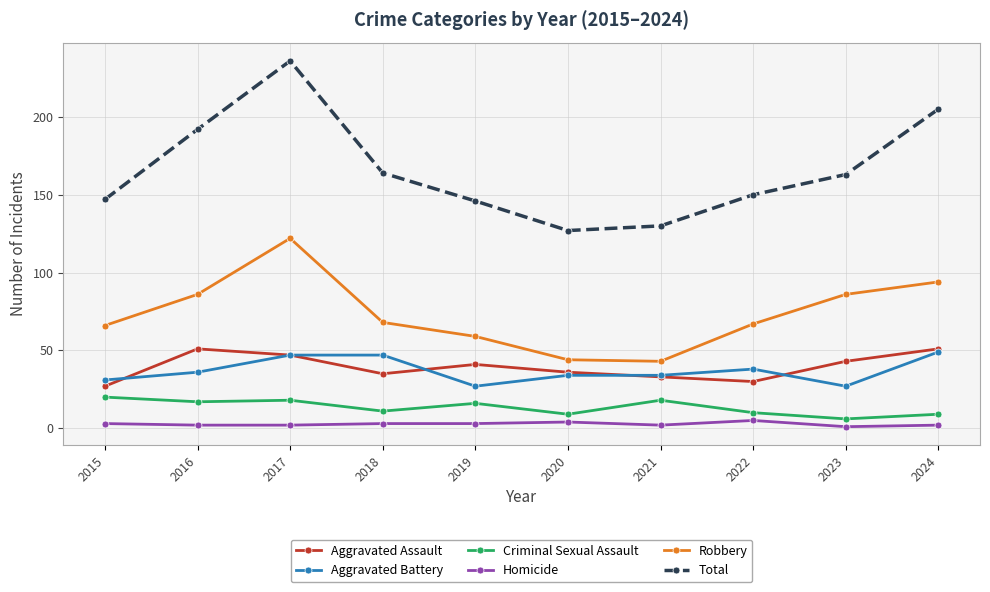

How many Homicide values are between 2 and 3?

7